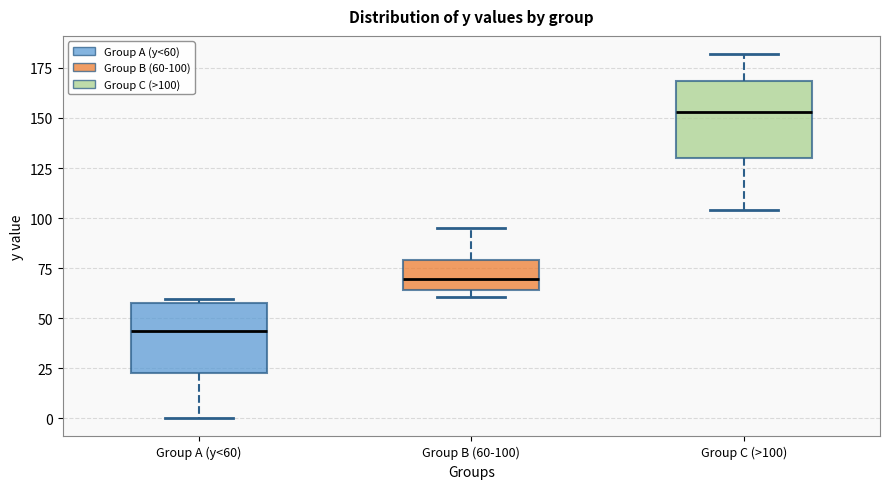

Which box's median line is the lowest?

Group A (y<60)